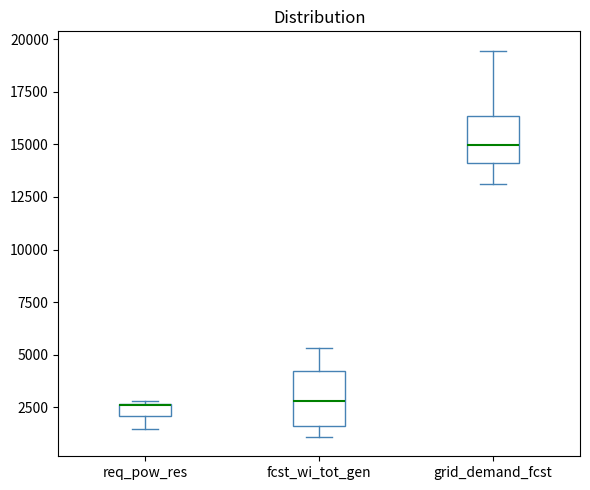

Where does the median line of the box for fcst_wi_tot_gen sit on the y-axis? The values are not printed on the chart, so give them approximately, as read against the axis.

3000